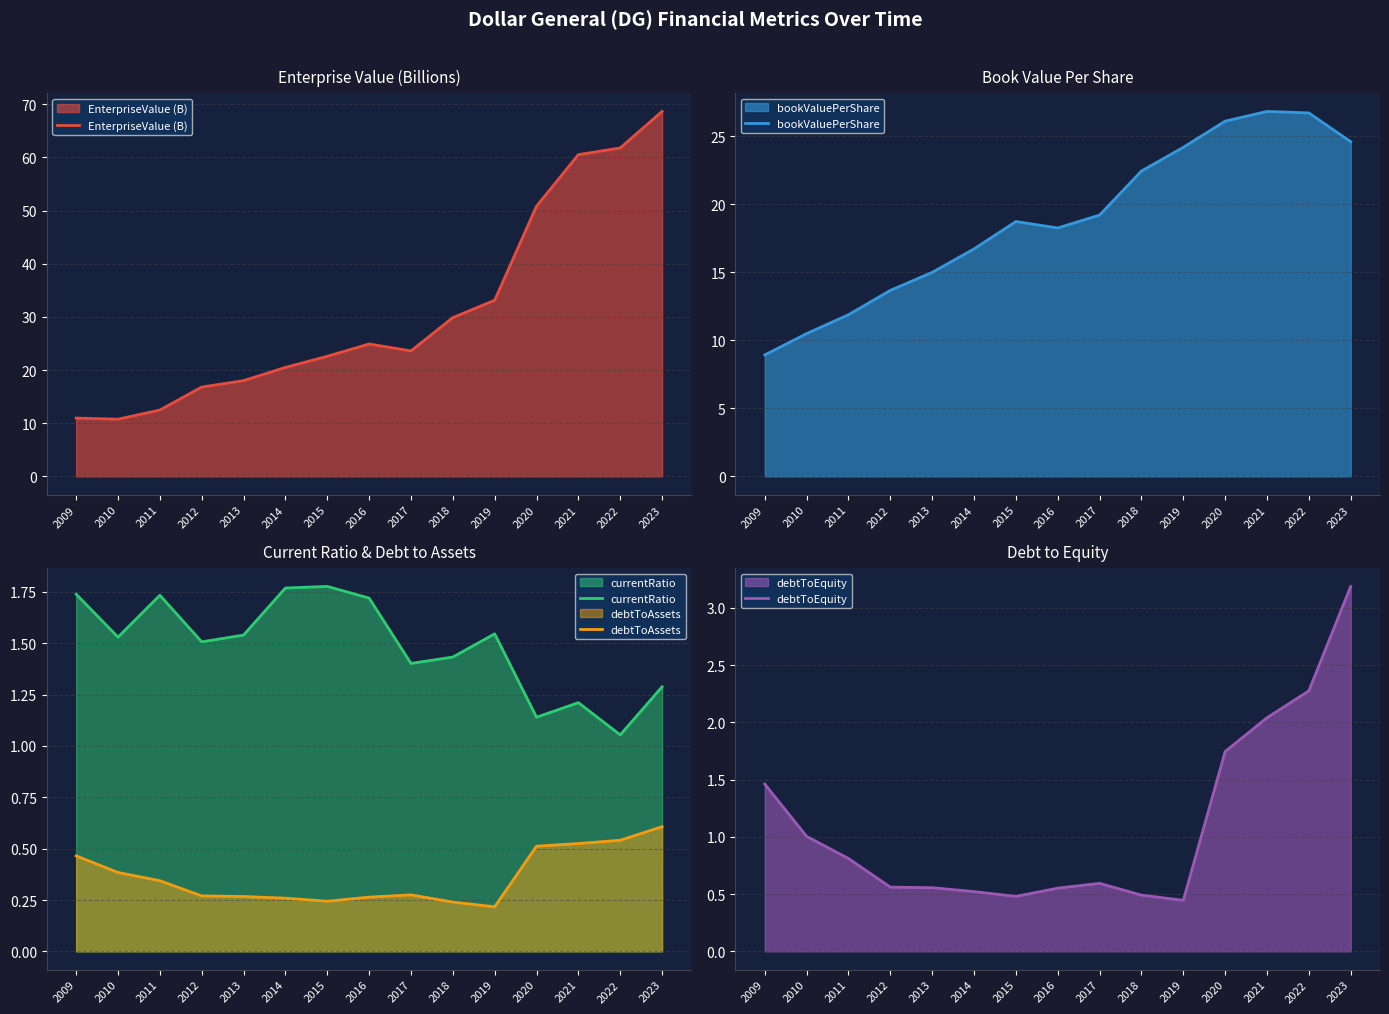

Which has a higher value, 2020 or 2009?

2020